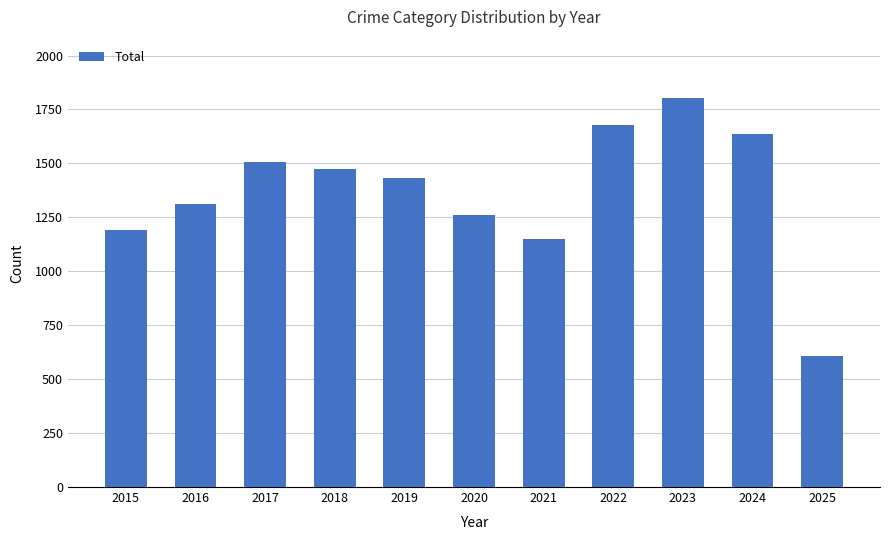

Between 2021 and 2020, which is larger?

2020